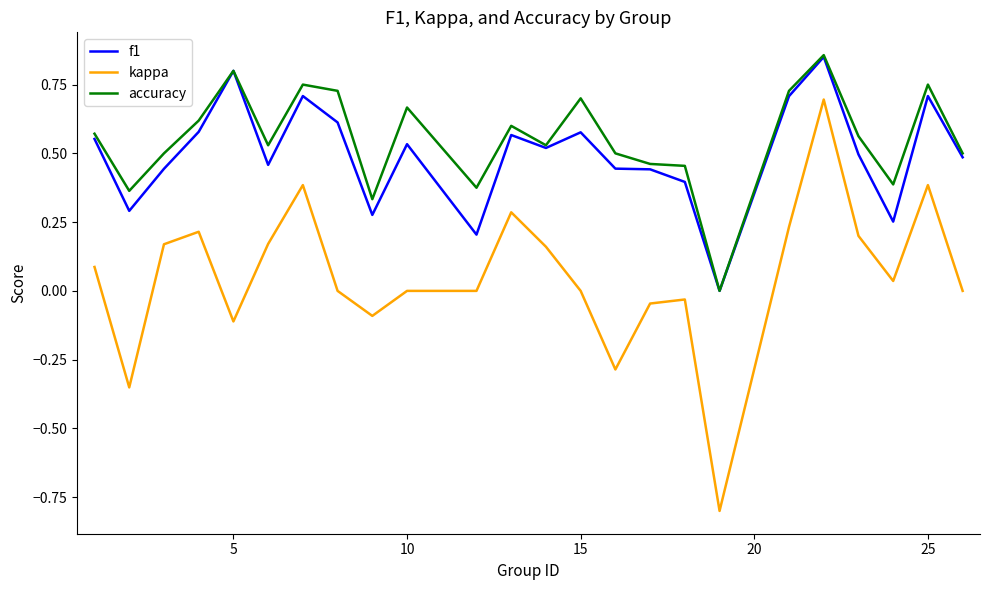

Which series has the widest spread of values?

kappa